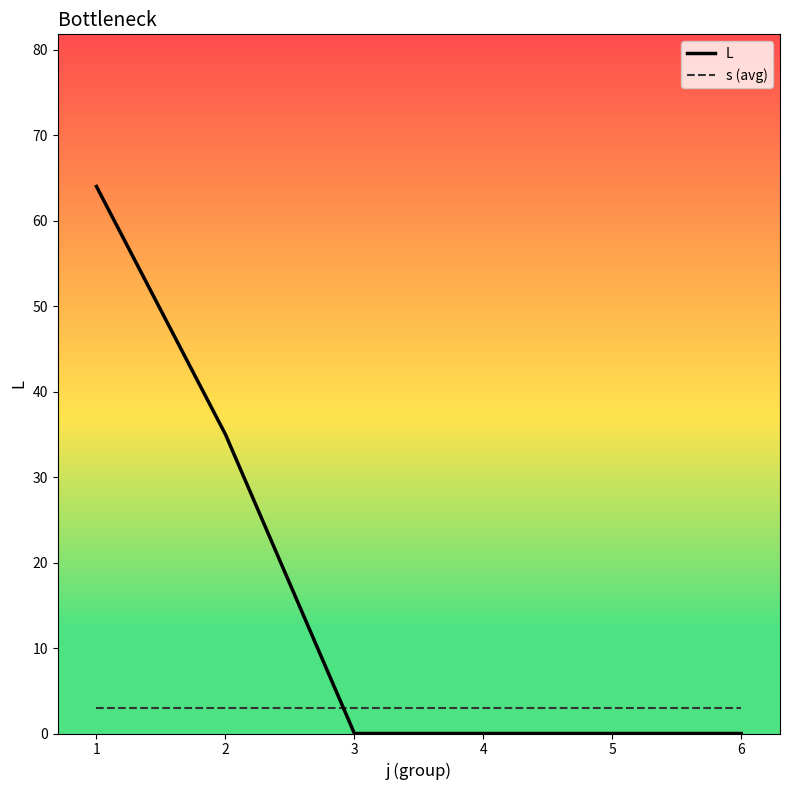

Read the s (avg) value at 1.

3